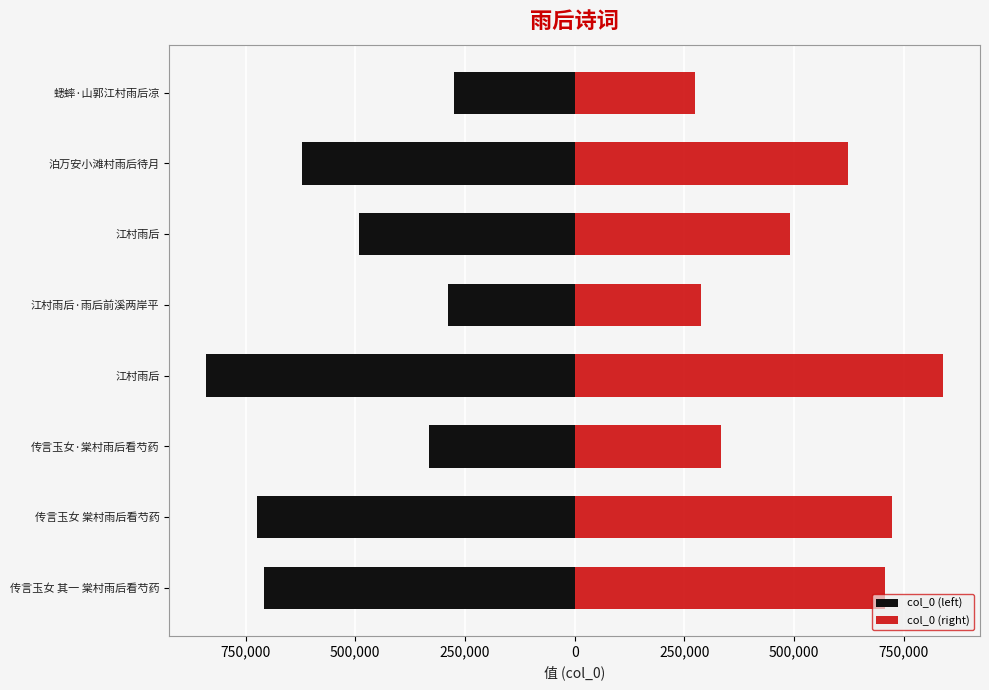

What is the average value of the col_0 (left) series?

-534868